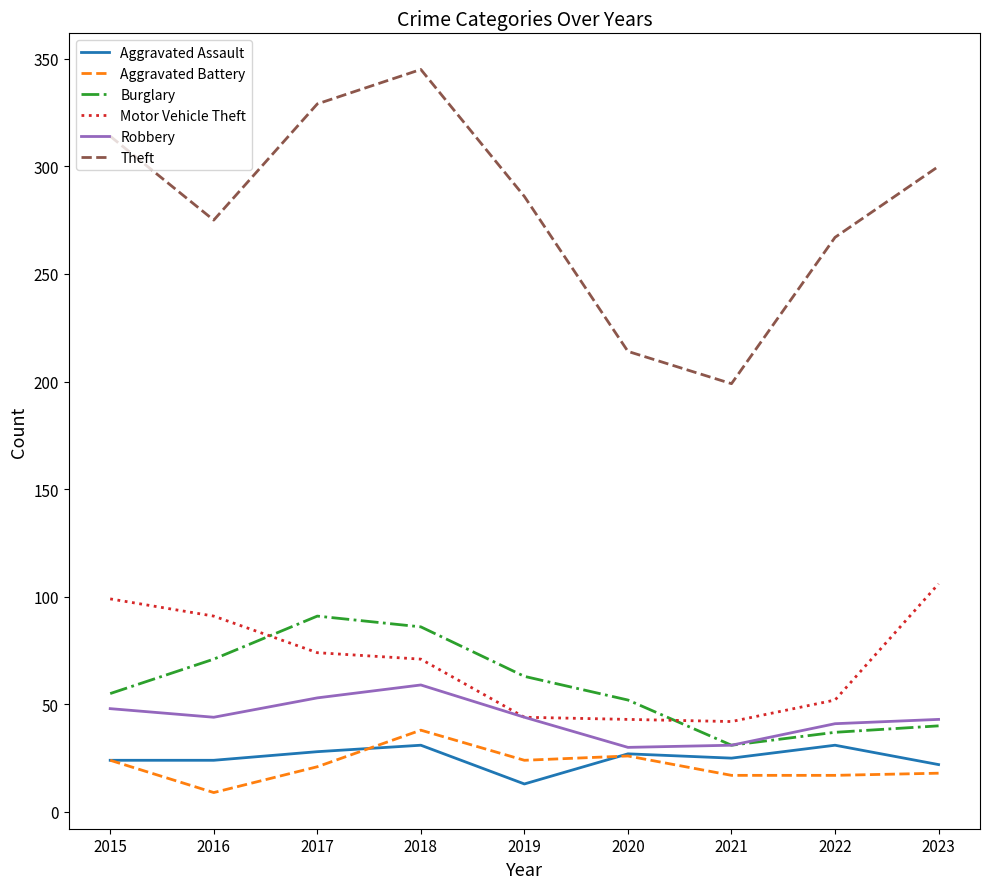

Which series has the largest total across all categories?

Theft